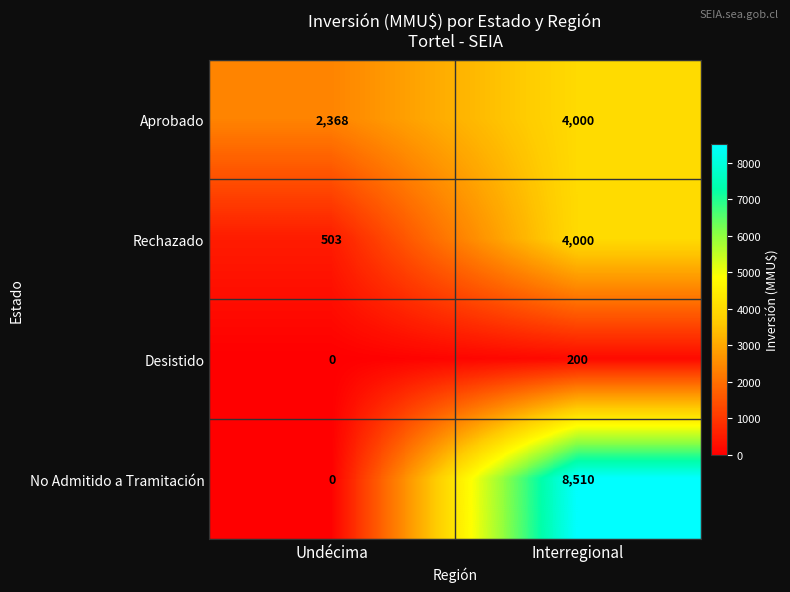

Between Undécima and Interregional, which series saw the biggest shift?

No Admitido a Tramitación